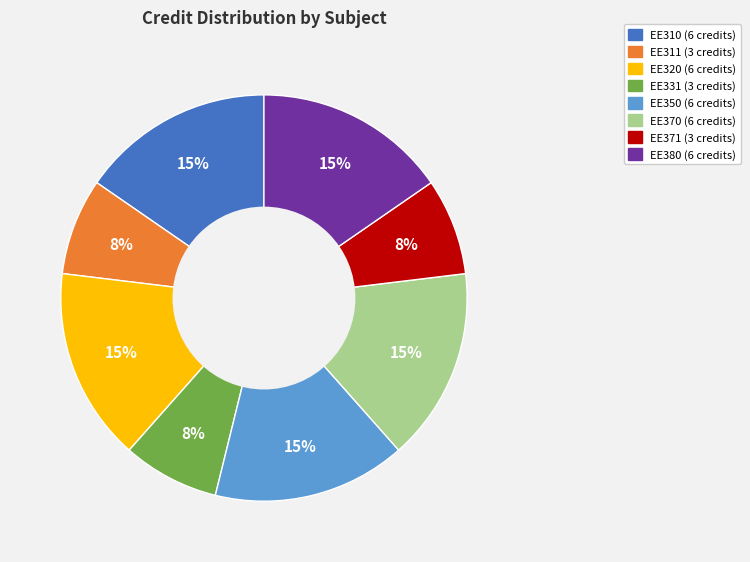

To the nearest percent, what percentage of the pie is EE320?

15%